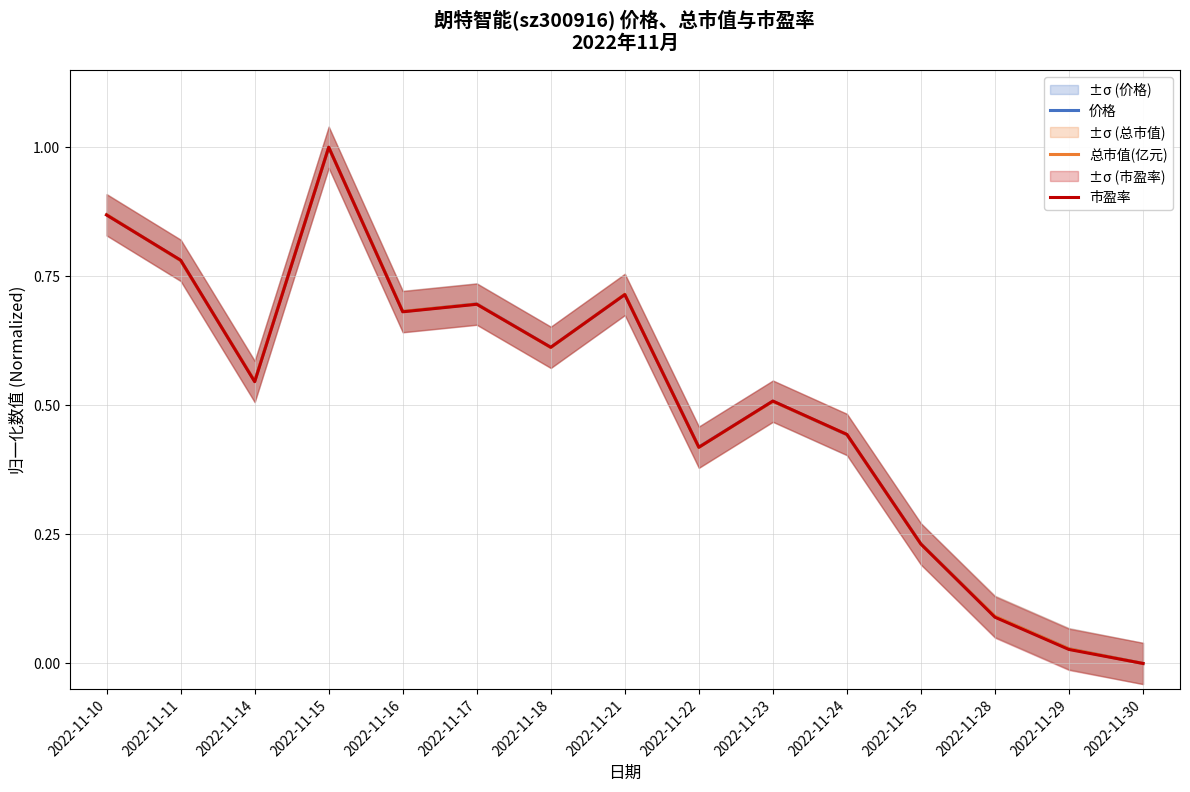

At which label is 总市值(亿元) closest to 0?

2022-11-30